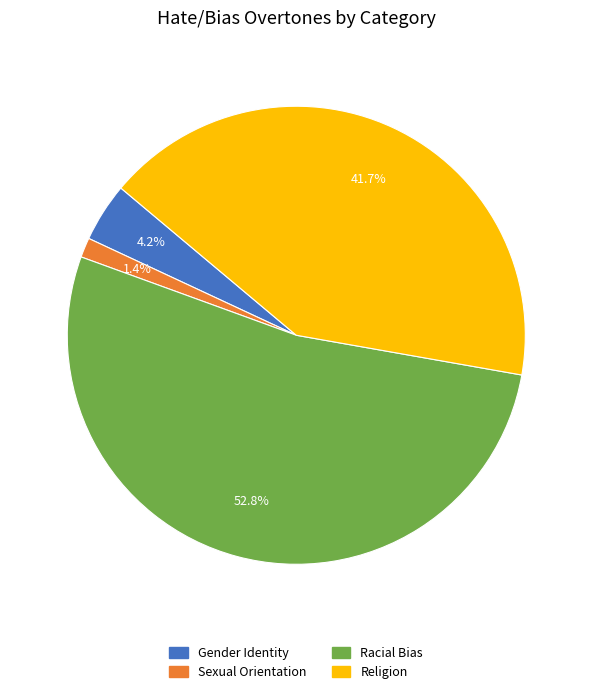

Rank the categories by value from highest to lowest.

Racial Bias, Religion, Gender Identity, Sexual Orientation